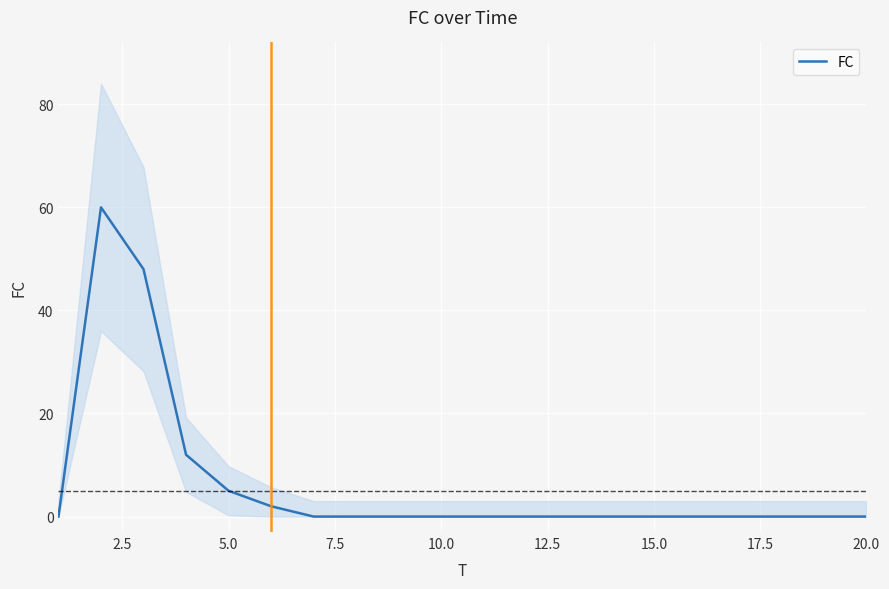

The value of FC at 15.0 is 0. True or false?

True